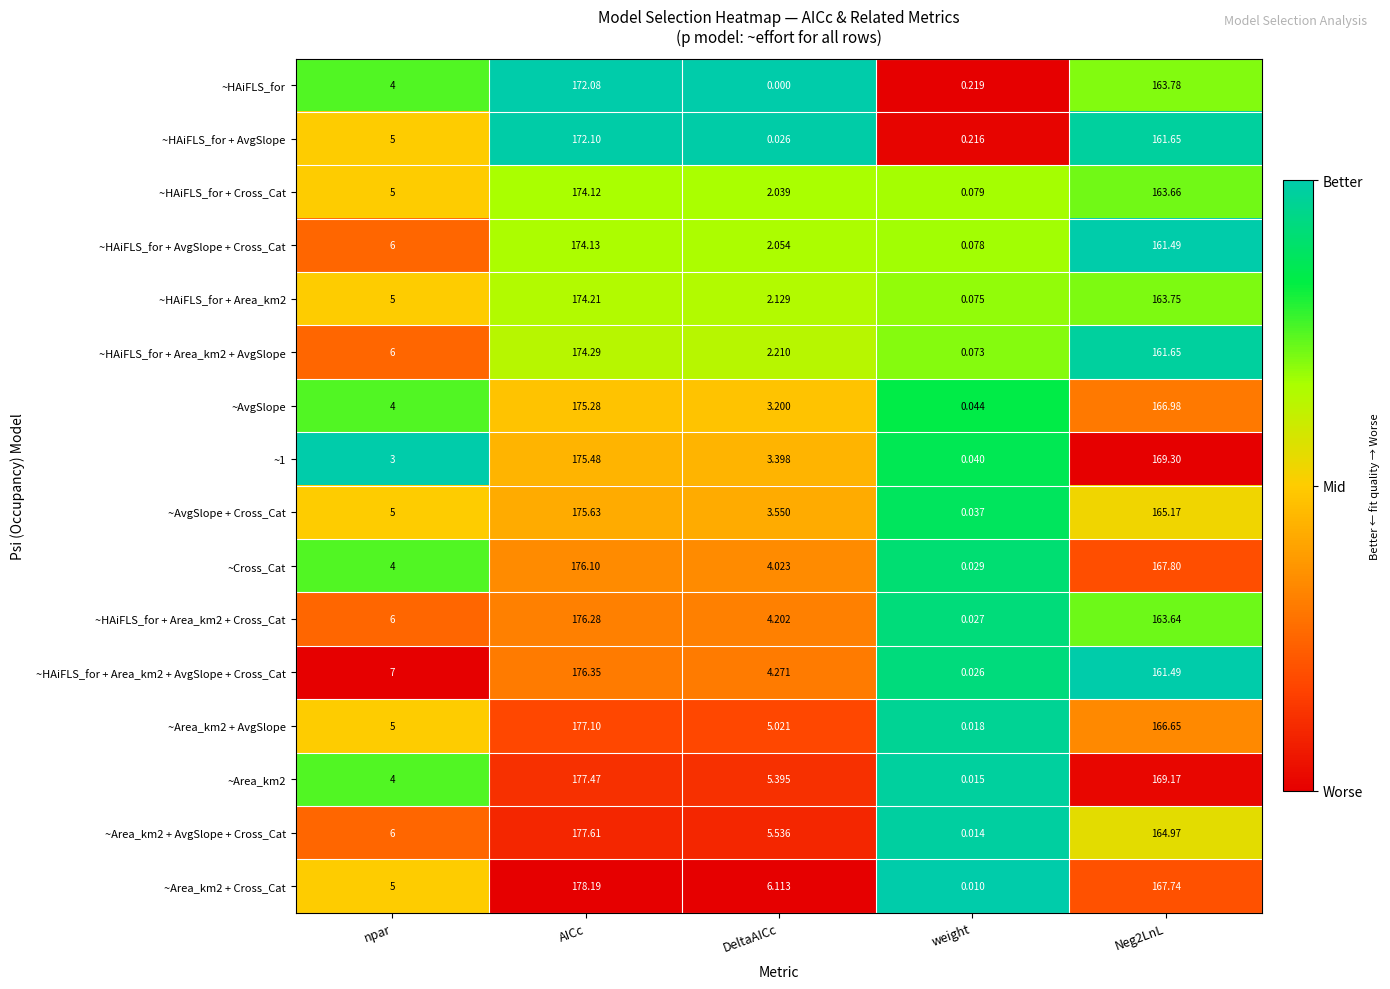

Which category has the lowest value across all series?

DeltaAICc